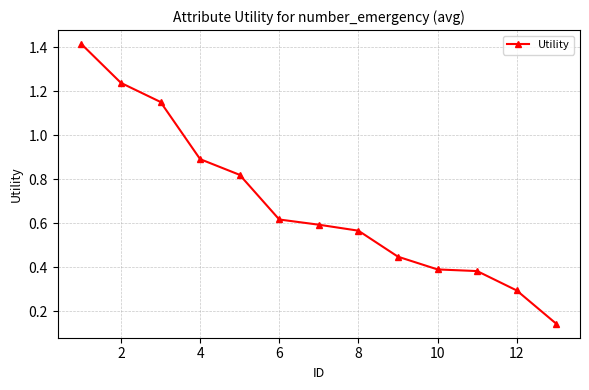

True or false: there are more than 2 points higher than both neighbors.

False